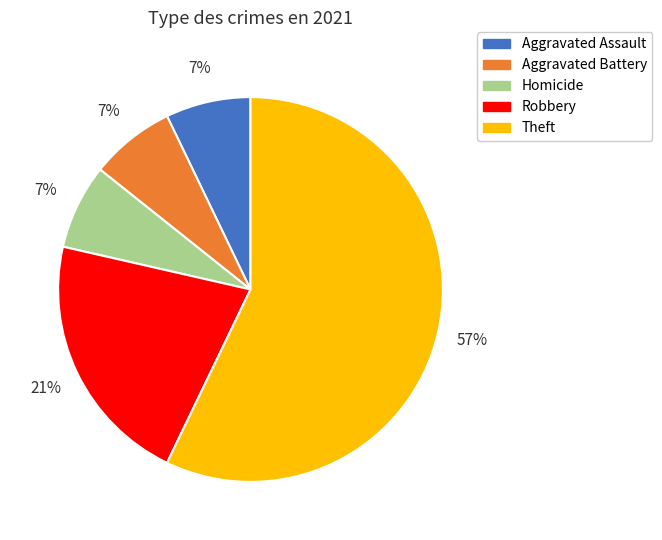

To the nearest percent, what is the difference between the Robbery and Theft slice percentages?

36%